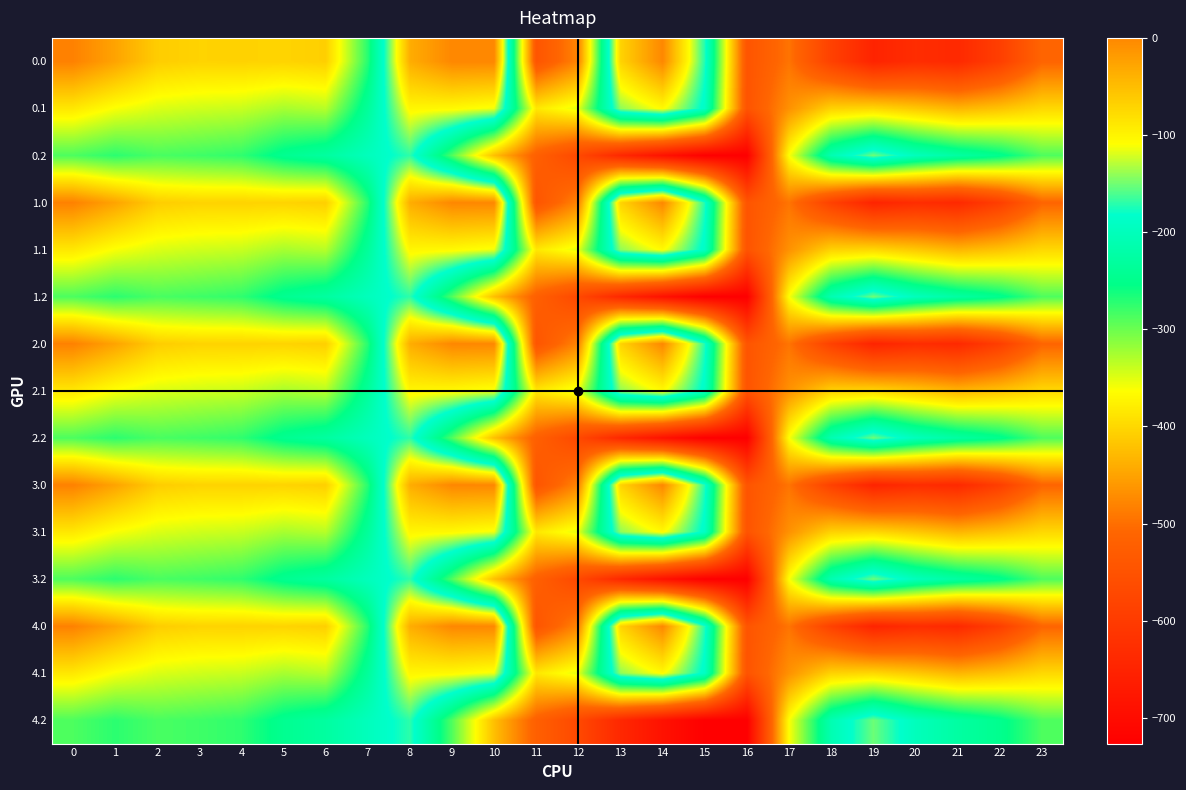

List the series in order of their peak value, highest first.

0.0, 1.0, 2.0, 3.0, 4.0, 0.1, 1.1, 2.1, 3.1, 4.1, 0.2, 1.2, 2.2, 3.2, 4.2